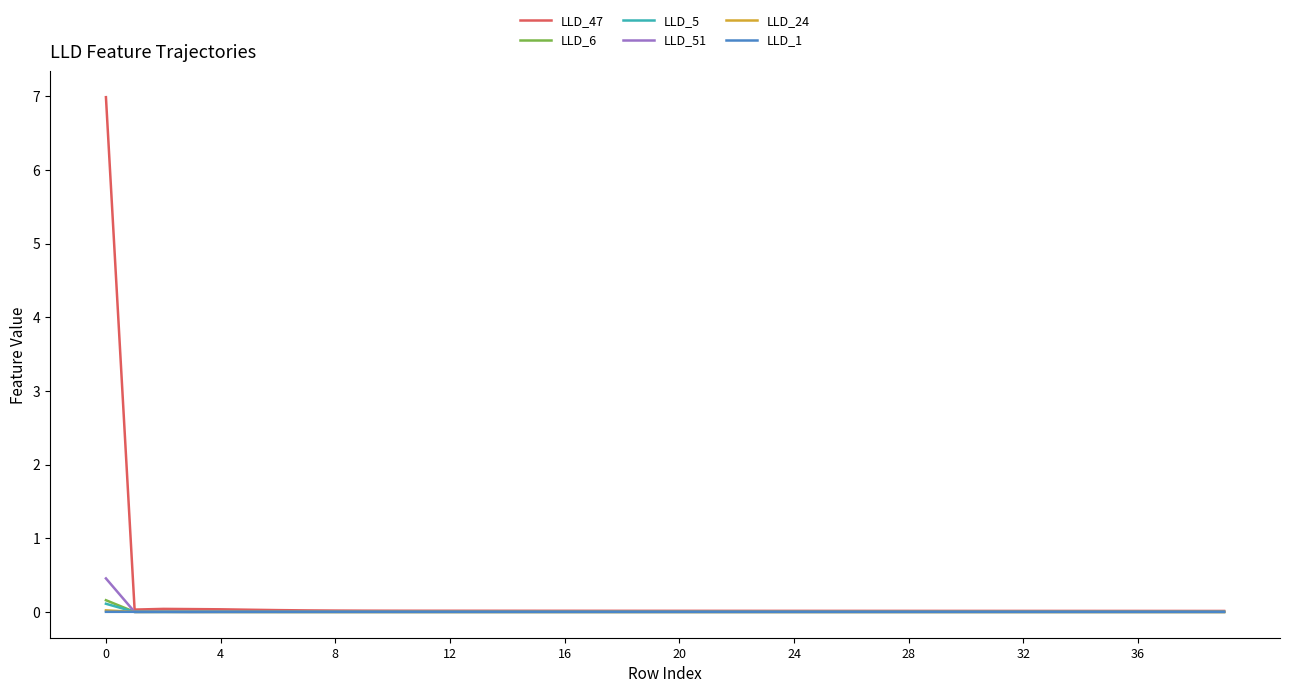

Which series has the largest range (max minus min)?

LLD_47